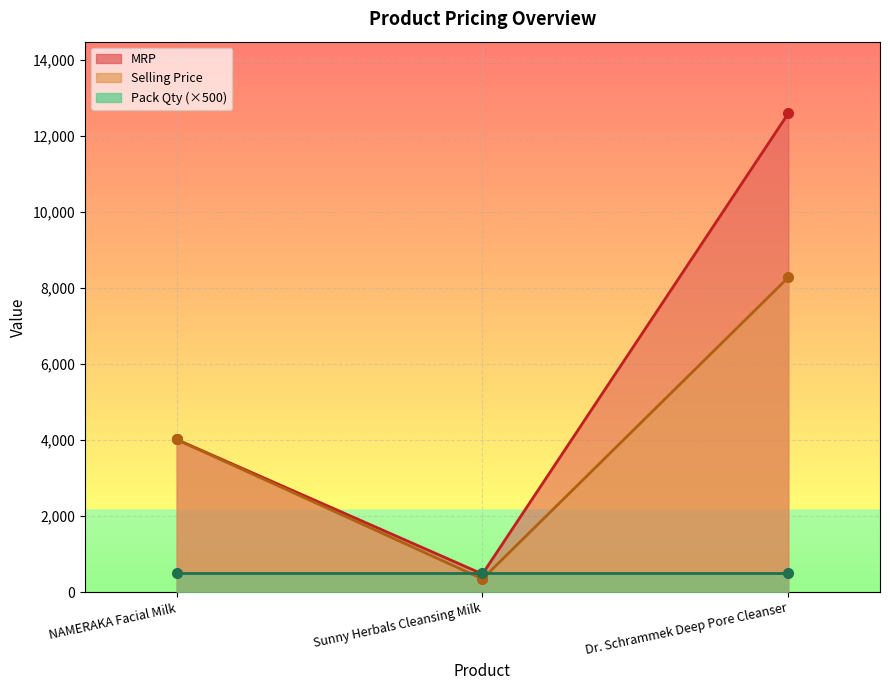

Between NAMERAKA Facial Milk and Sunny Herbals Cleansing Milk, which is larger?

NAMERAKA Facial Milk